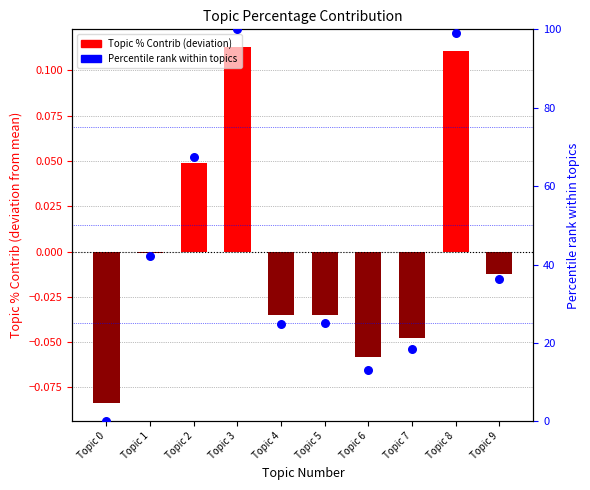

At how many categories does at least one series exceed 92?

2